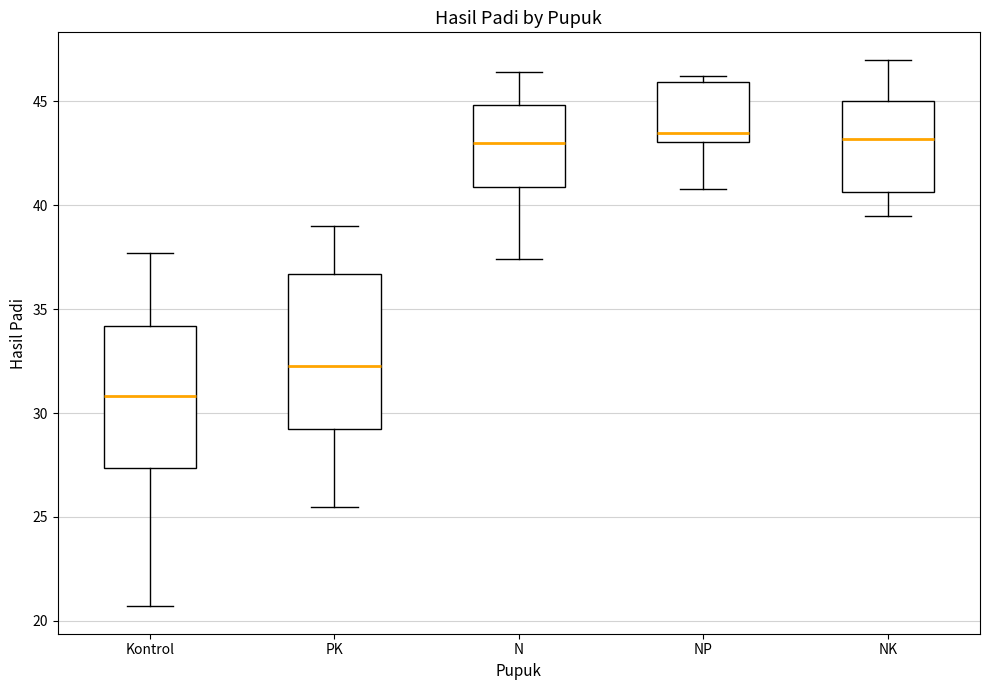

Reading left to right, read every box against the y-axis: the position of its median line, the range the box covers, and the ends of its whiskers. The values are not printed on the chart, so give them approximately, as read against the axis.

Kontrol: median 31.0, box 27.5 to 34.0, whiskers 20.5 to 37.5
PK: median 32.5, box 29.5 to 36.5, whiskers 25.5 to 39.0
N: median 43.0, box 41.0 to 45.0, whiskers 37.5 to 46.5
NP: median 43.5, box 43.0 to 46.0, whiskers 41.0 to 46.0 (just above the box's upper edge)
NK: median 43.0, box 40.5 to 45.0, whiskers 39.5 to 47.0